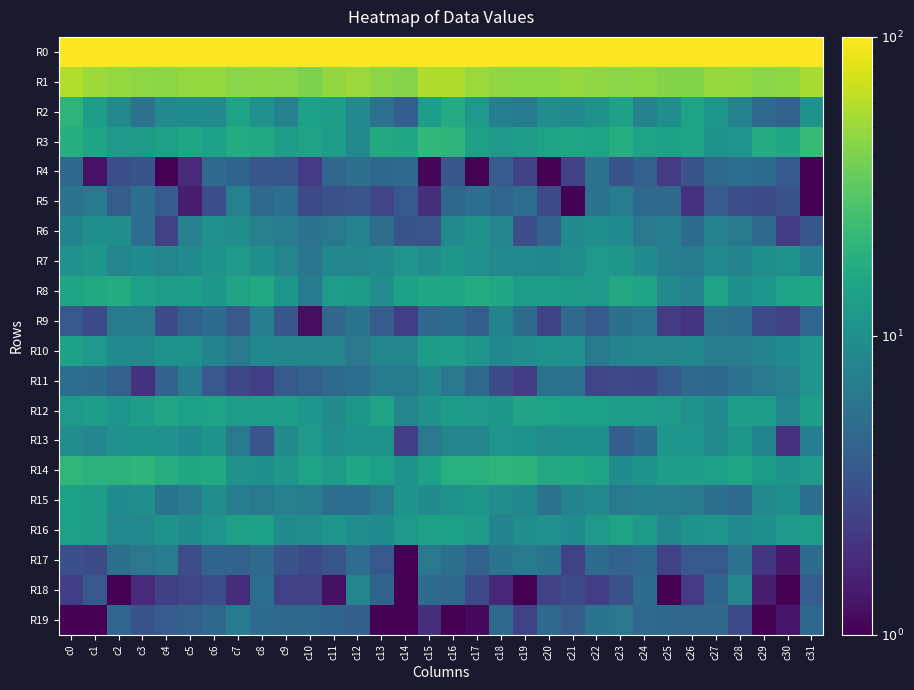

Which label corresponds to the smallest value in the chart?

c14